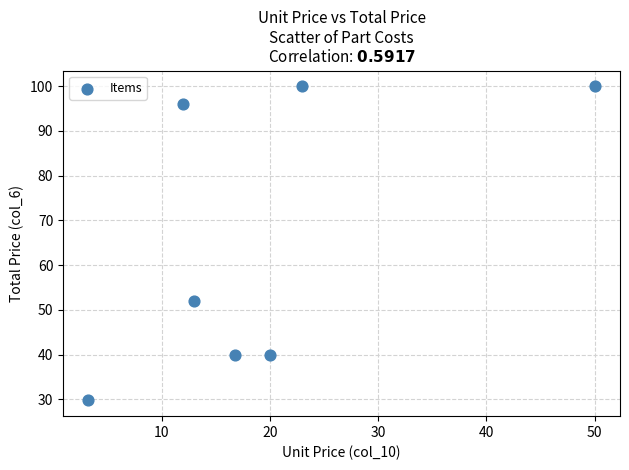

What Y value in the scatter plot is closest to 64?

52.0